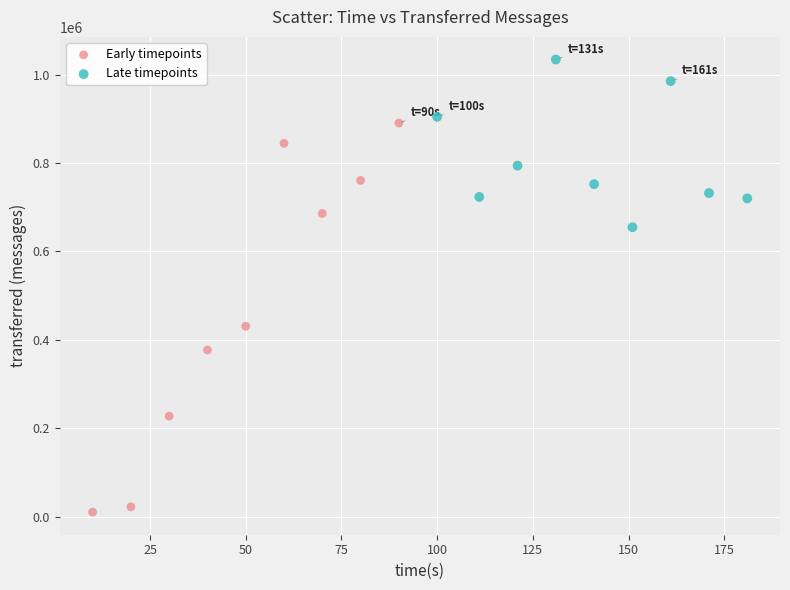

Which series reaches the maximum Y coordinate?

Late timepoints